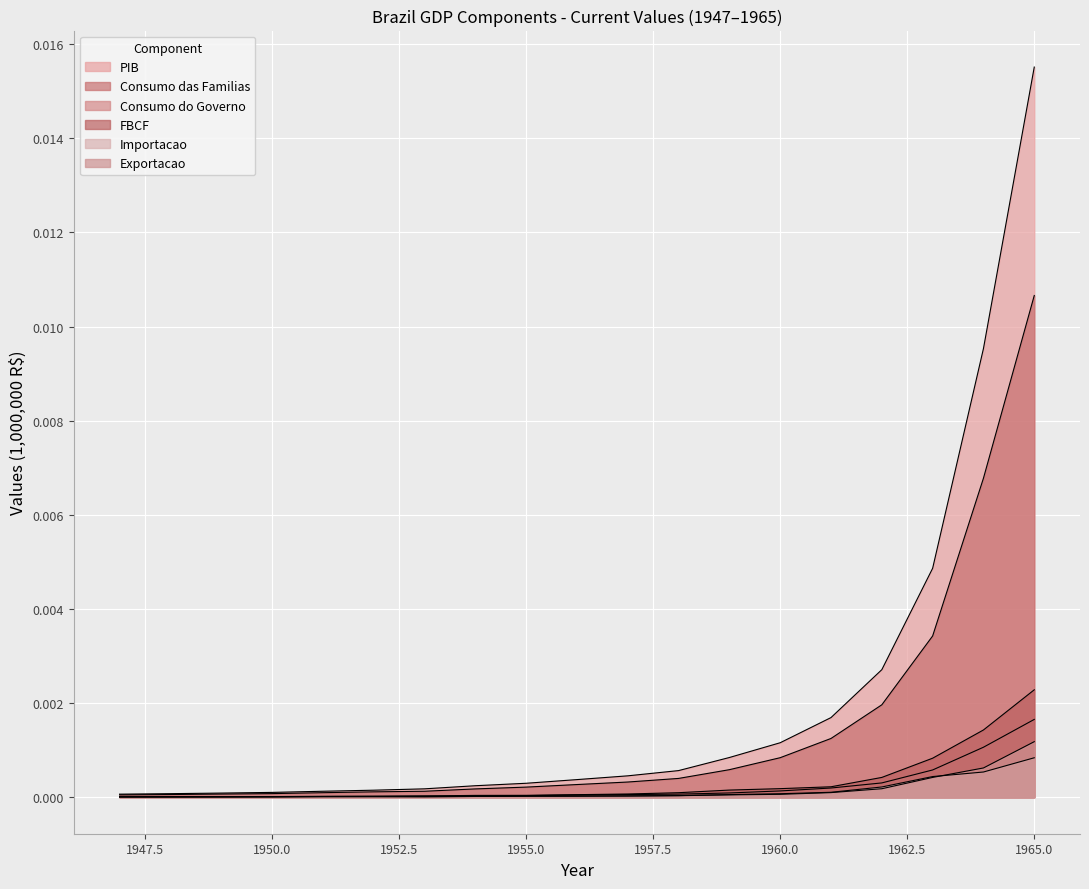

Which has a higher value, 1965 or 1954?

1965